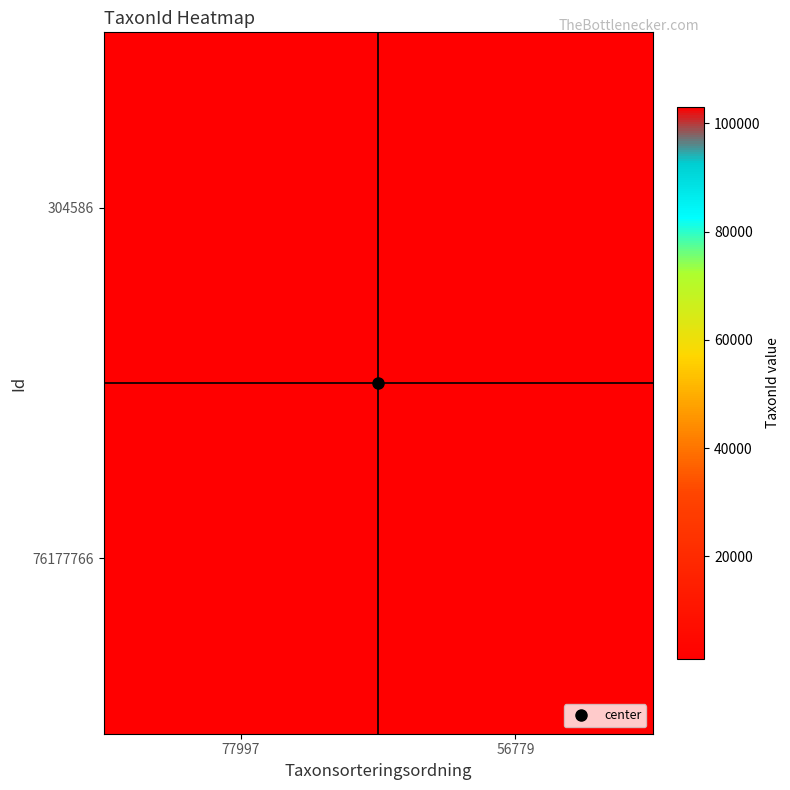

At which category is the sum across all series the highest?

56779